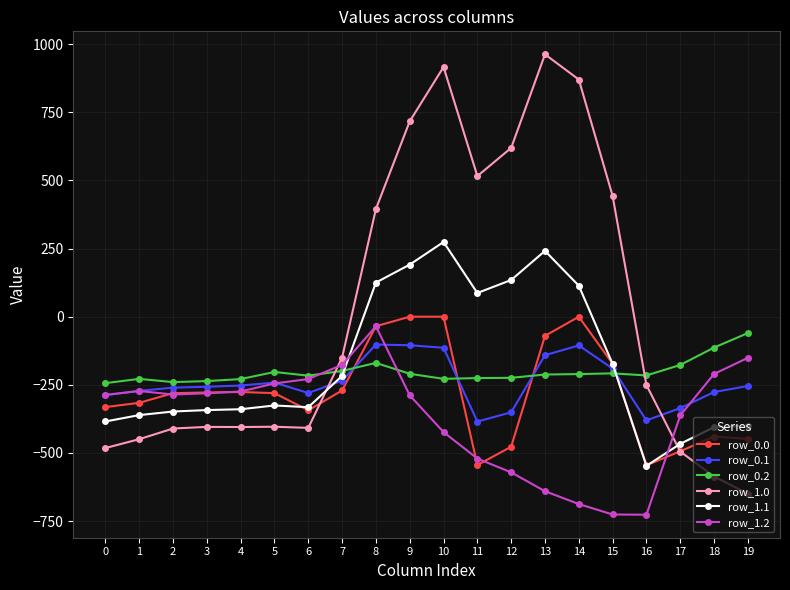

Is the value of row_1.0 at 6 greater than the value of row_0.1 at 0?

No